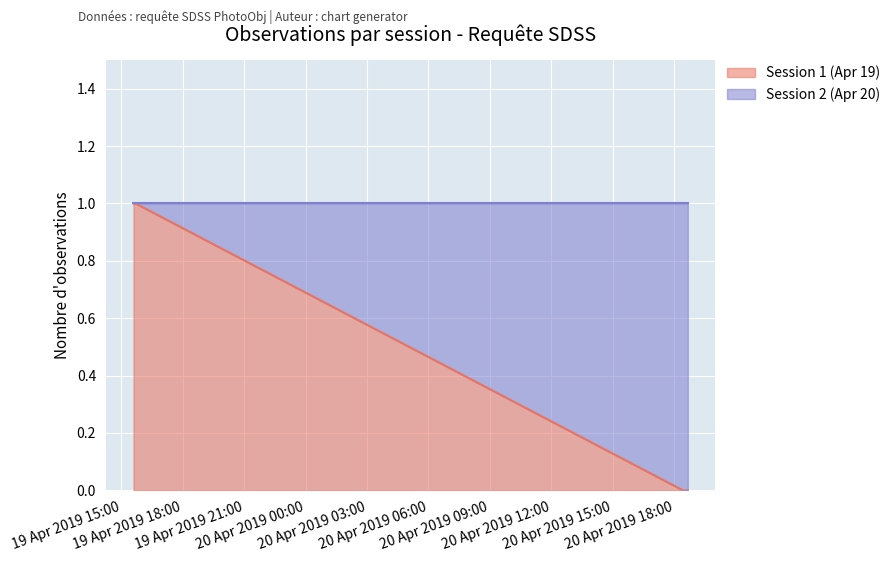

Is it true that the value at 2019-04-19 15:37:00 is 1?

True